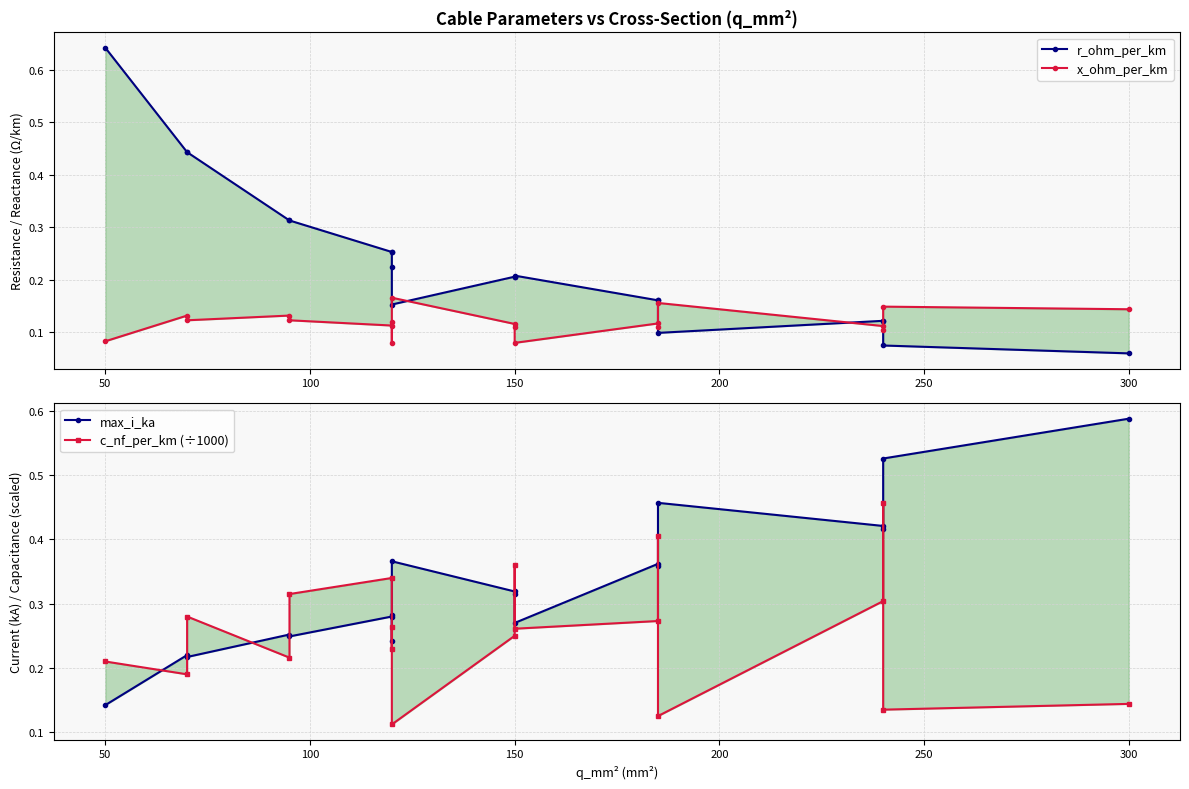

What are all the series names shown in the legend?

r_ohm_per_km, x_ohm_per_km, max_i_ka, c_nf_per_km (÷1000)